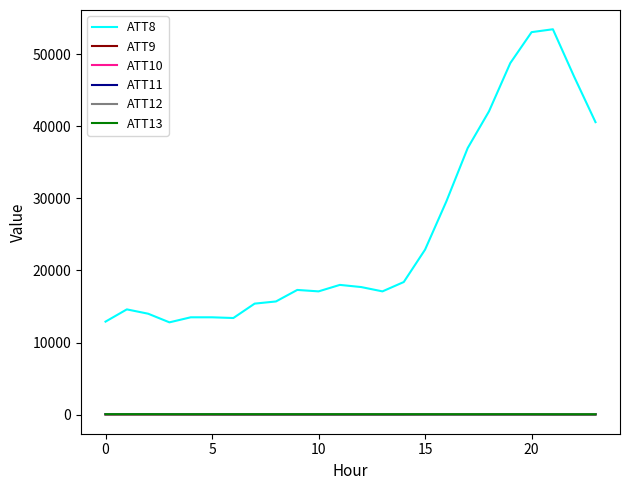

True or false: ATT8 and ATT12 intersect in this chart.

False